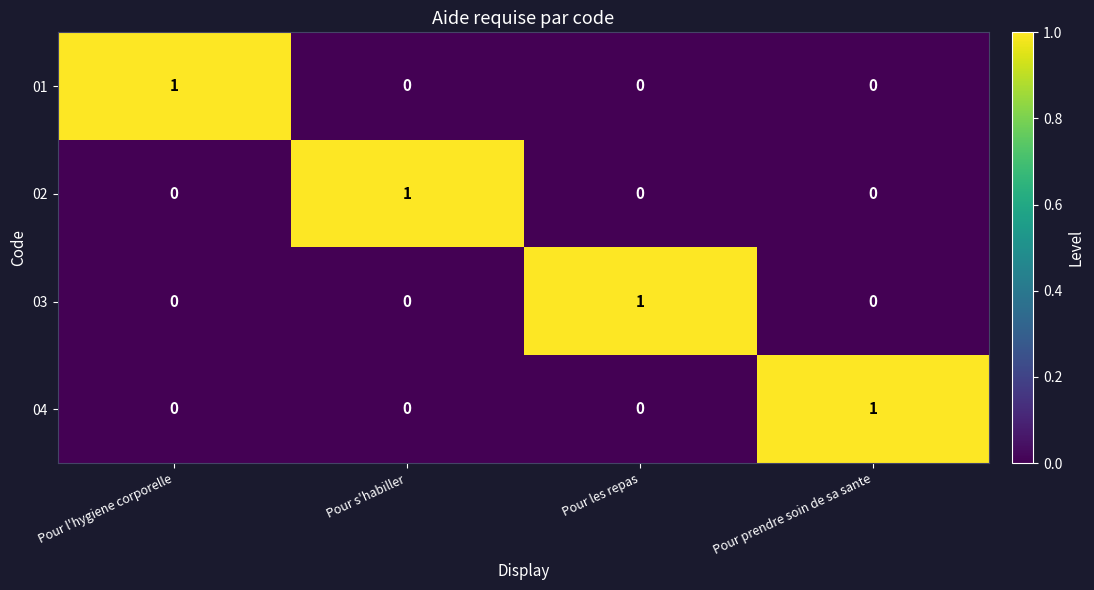

The value of 02 at Pour les repas is -1. True or false?

False